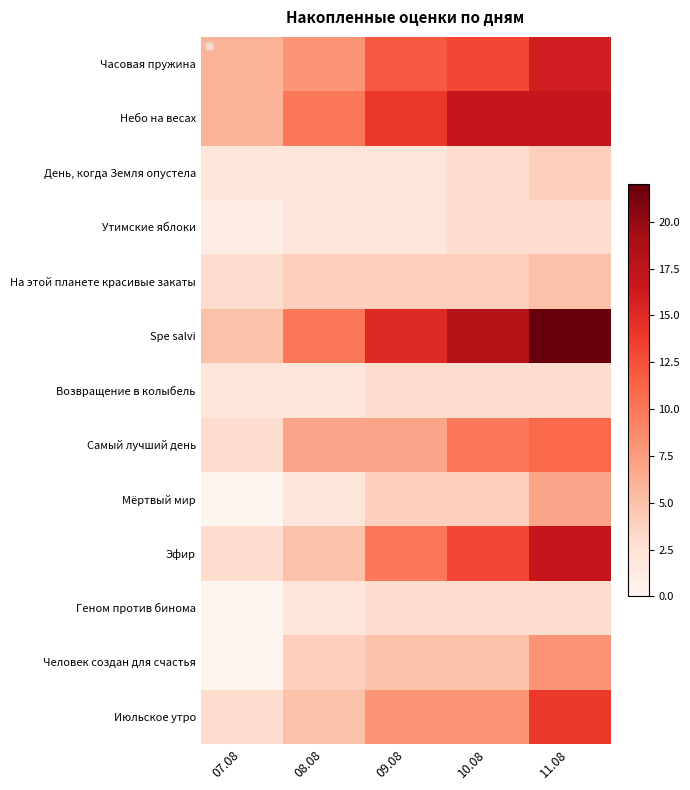

At 07.08, list the series in order from smallest to largest.

Мёртвый мир, Геном против бинома, Человек создан для счастья, Утимские яблоки, День, когда Земля опустела, Возвращение в колыбель, На этой планете красивые закаты, Самый лучший день, Эфир, Июльское утро, Spe salvi, Часовая пружина, Небо на весах